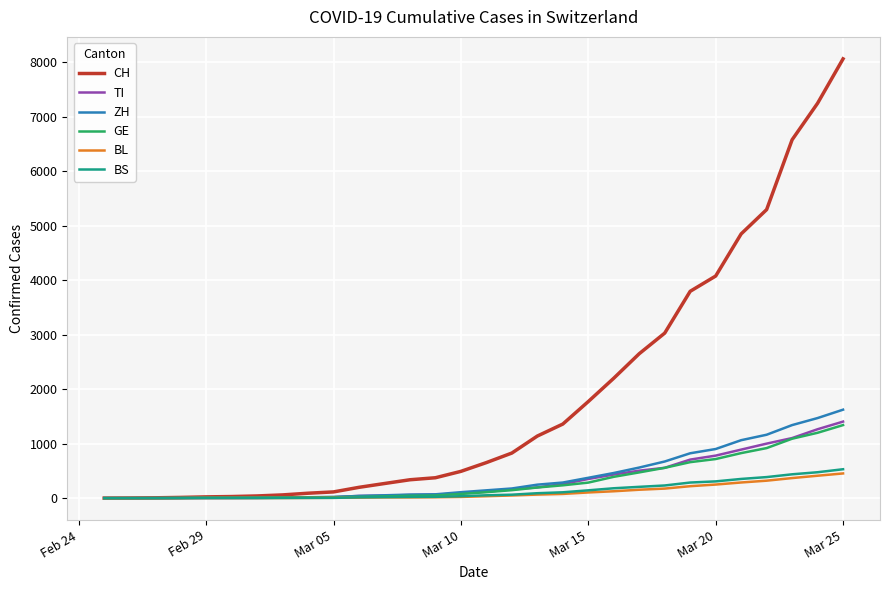

What is the greatest value displayed?

8060